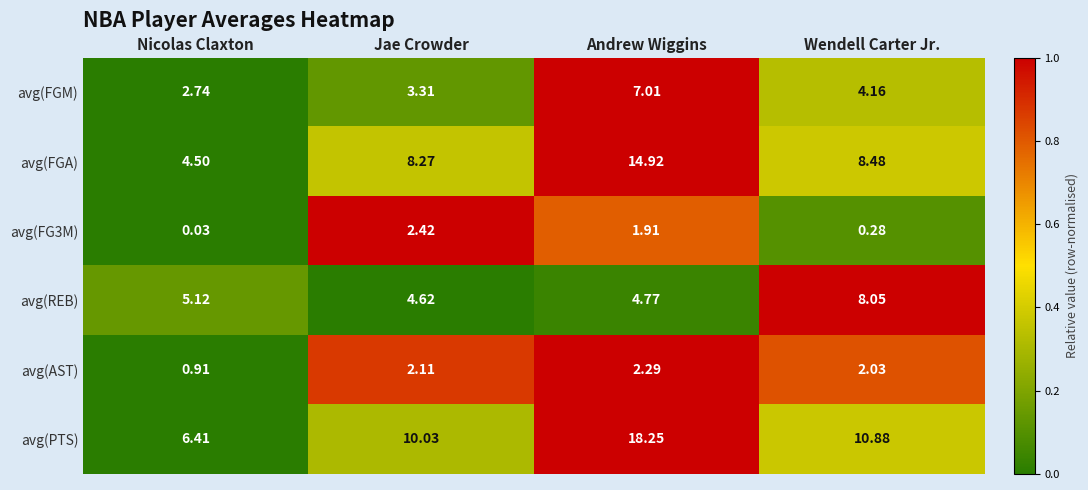

At which category does the chart reach its peak across all series?

Andrew Wiggins